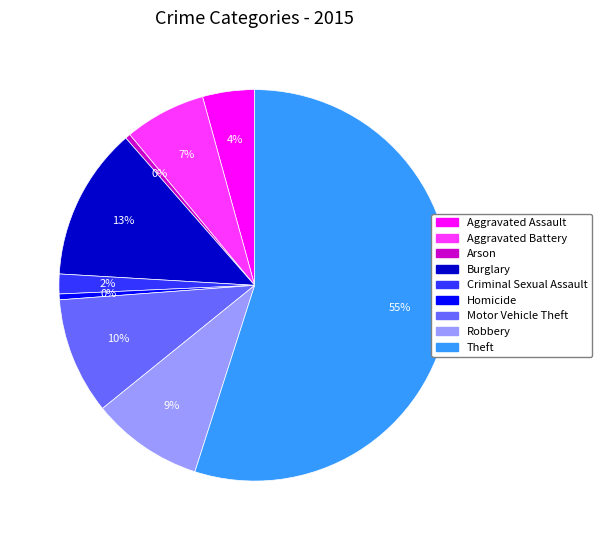

True or false: Robbery accounts for 1% of the total.

False